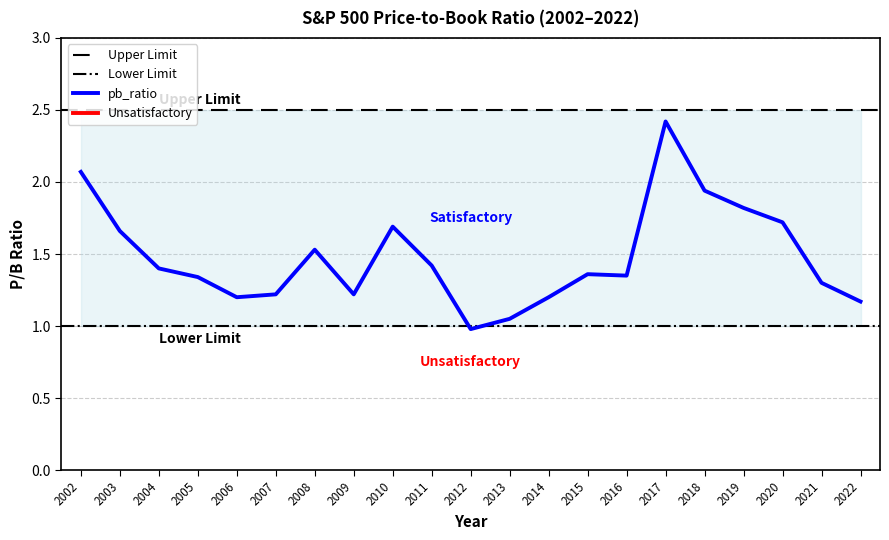

What is the greatest value displayed?

2.4